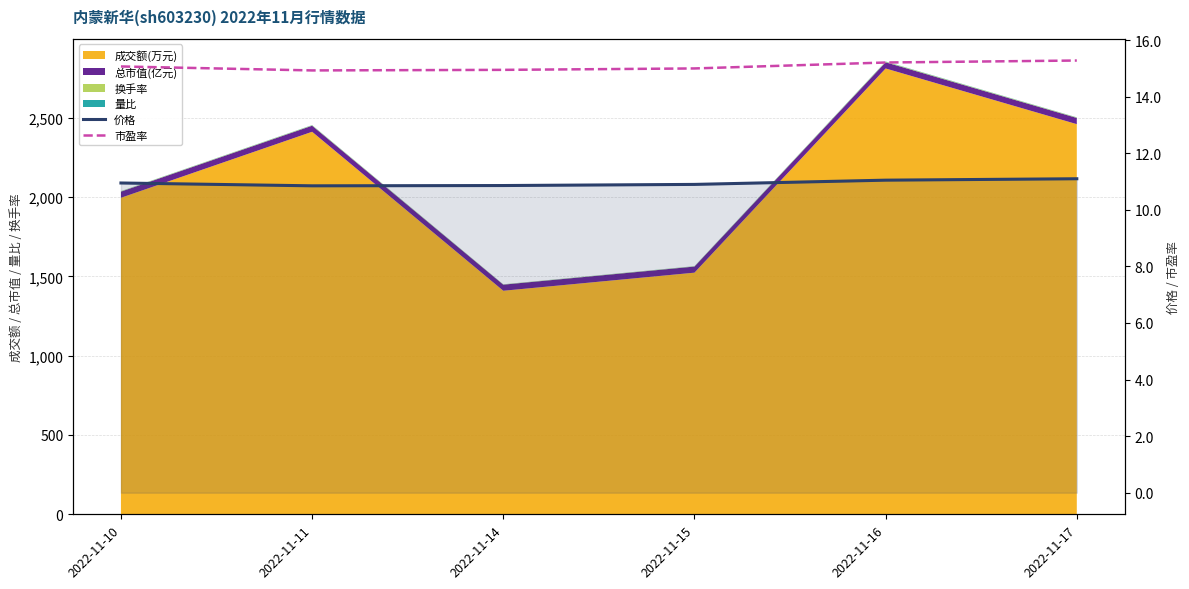

True or false: 价格 and 市盈率 intersect in this chart.

False